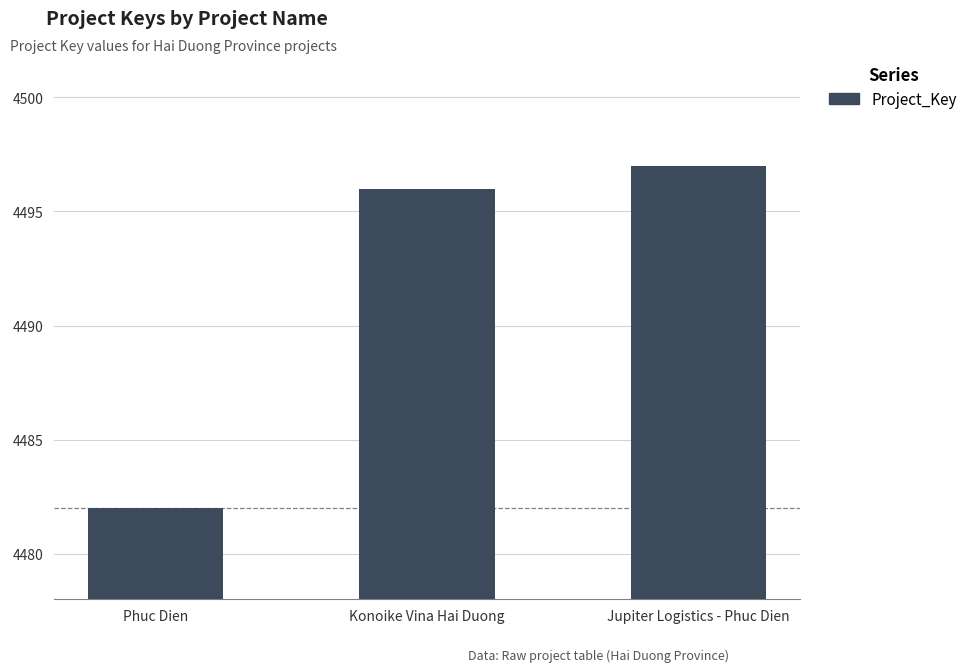

Rank the categories by value from highest to lowest.

Jupiter Logistics - Phuc Dien, Konoike Vina Hai Duong, Phuc Dien